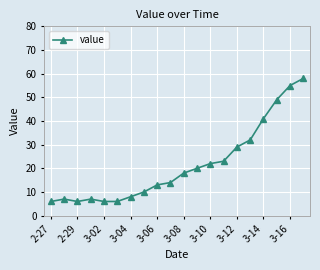

What is the difference between the maximum and minimum values?

52